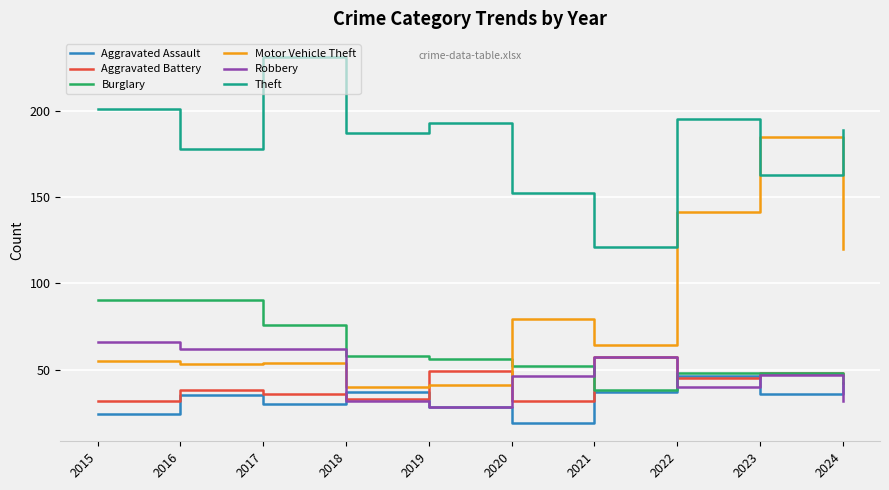

What value does the Burglary series have at 2016, to the nearest 5?

90